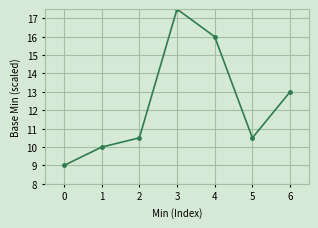

What is the value of the 3rd point from the left?

10.5